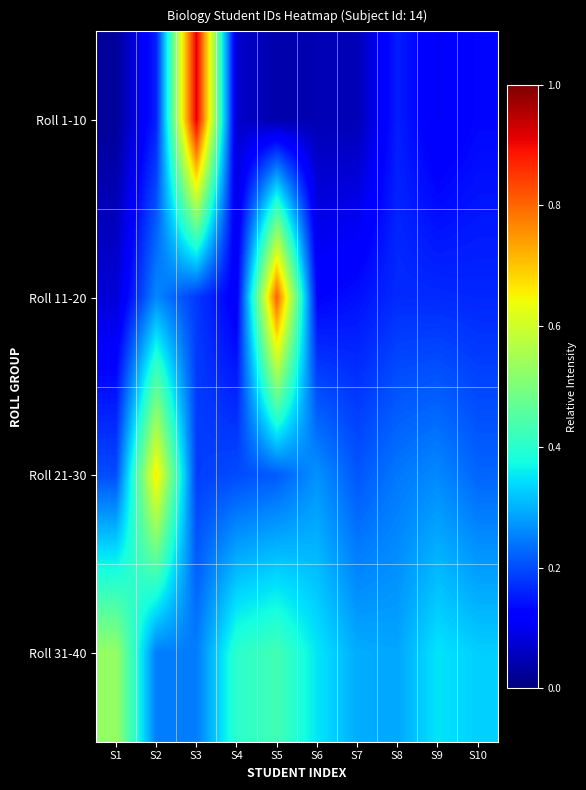

Reading left to right, extract all data points from this chart.

Roll 1-10: S1=0.0	S2=0.2	S3=0.9	S4=0.1	S5=0.0	S6=0.0	S7=0.0	S8=0.2	S9=0.1	S10=0.1
Roll 11-20: S1=0.1	S2=0.3	S3=0.2	S4=0.1	S5=0.8	S6=0.1	S7=0.1	S8=0.2	S9=0.2	S10=0.2
Roll 21-30: S1=0.2	S2=0.7	S3=0.2	S4=0.2	S5=0.2	S6=0.3	S7=0.2	S8=0.2	S9=0.3	S10=0.2
Roll 31-40: S1=0.5	S2=0.2	S3=0.2	S4=0.4	S5=0.4	S6=0.4	S7=0.3	S8=0.3	S9=0.3	S10=0.3